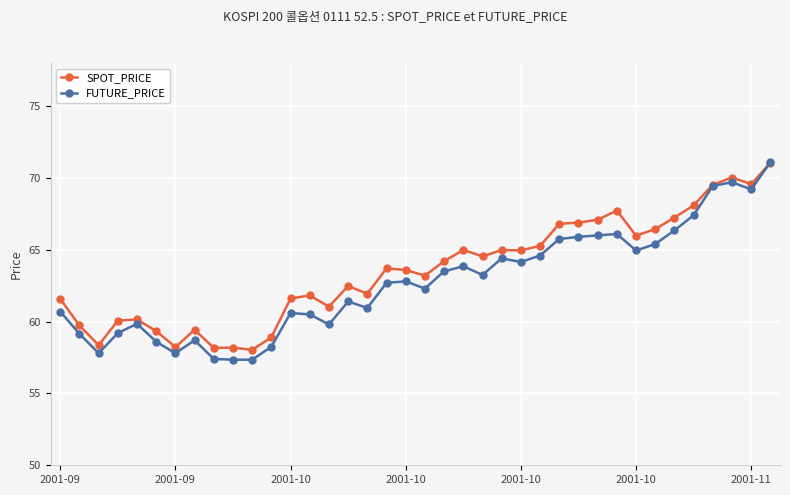

Which series has the largest range (max minus min)?

FUTURE_PRICE